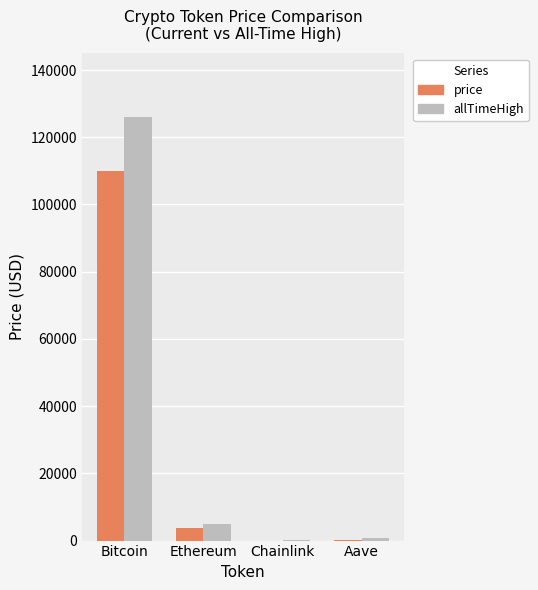

Is the value of price at Aave greater than the value of allTimeHigh at Bitcoin?

No